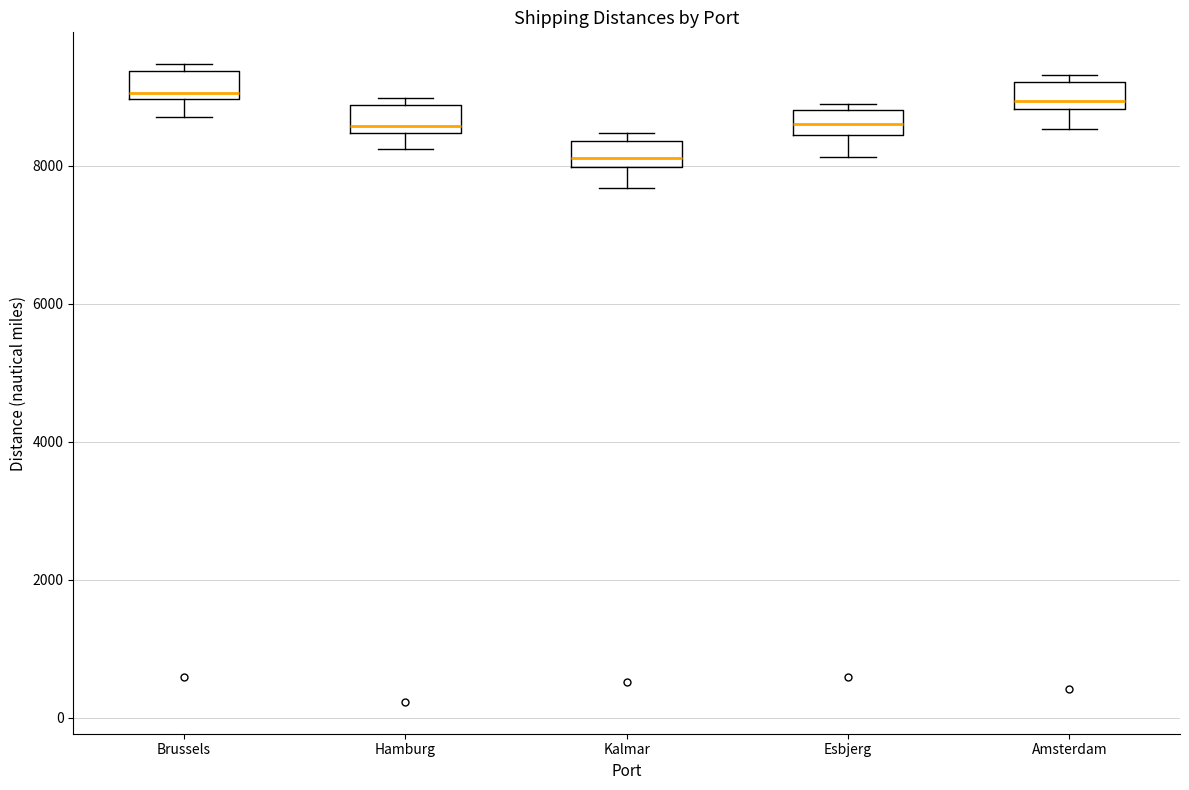

Where is the lower edge of the box for Hamburg on the y-axis? The values are not printed on the chart, so give them approximately, as read against the axis.

8400